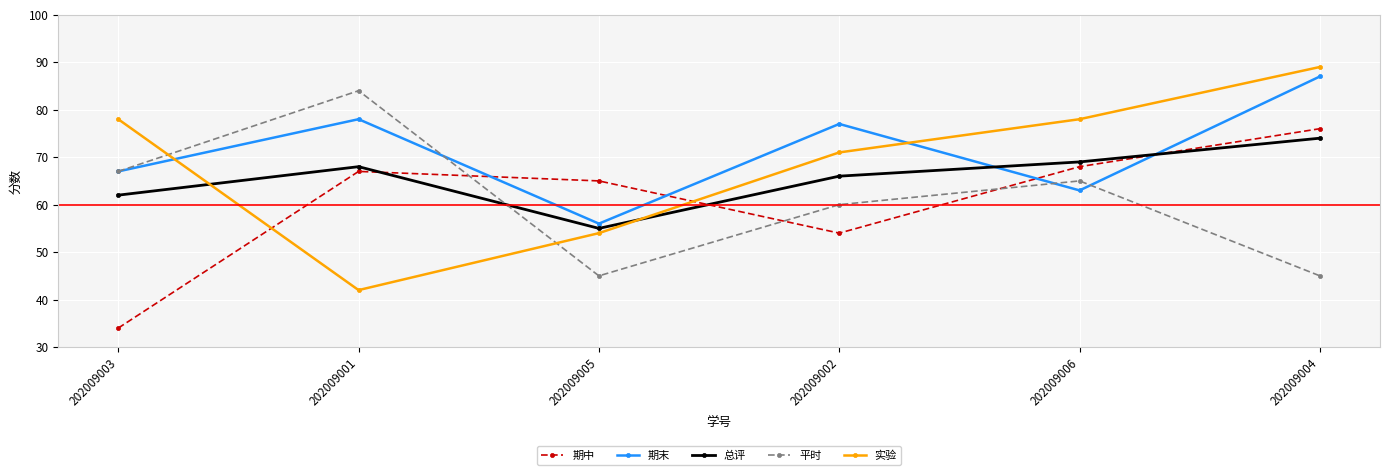

What are all the series names shown in the legend?

期中, 期末, 总评, 平时, 实验